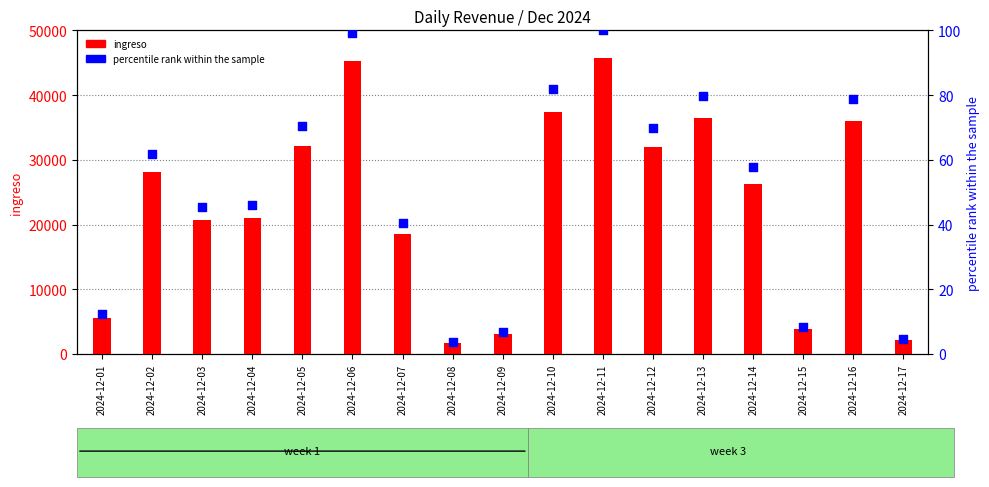

Which series has the largest Y range (max minus min)?

ingreso